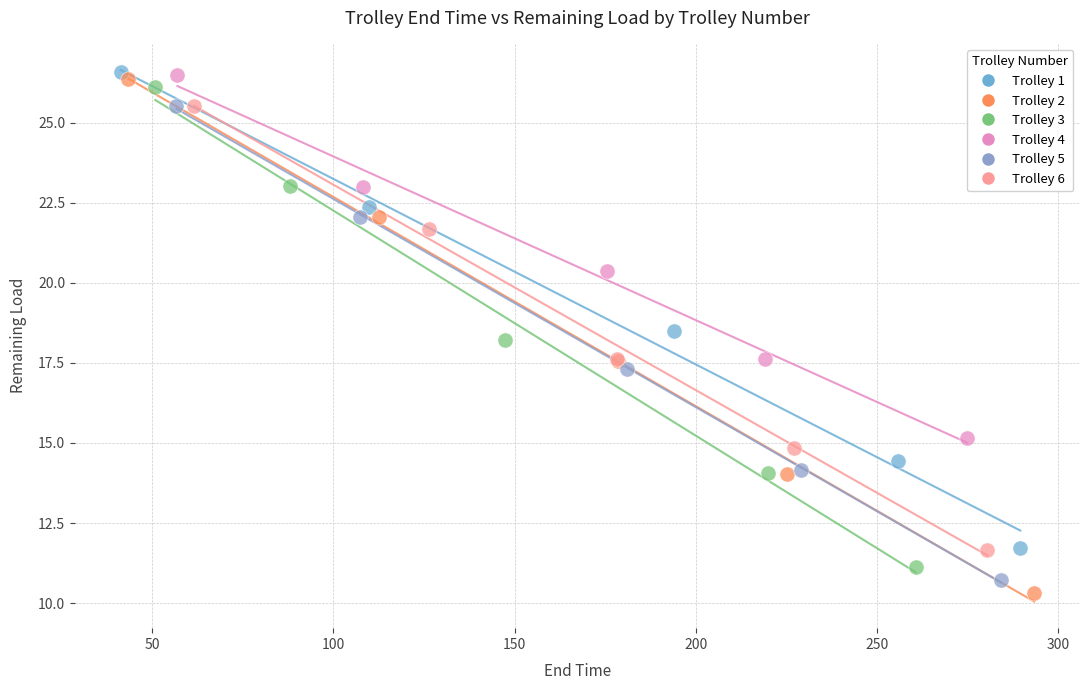

Which series has the widest spread of Y values?

Trolley 2